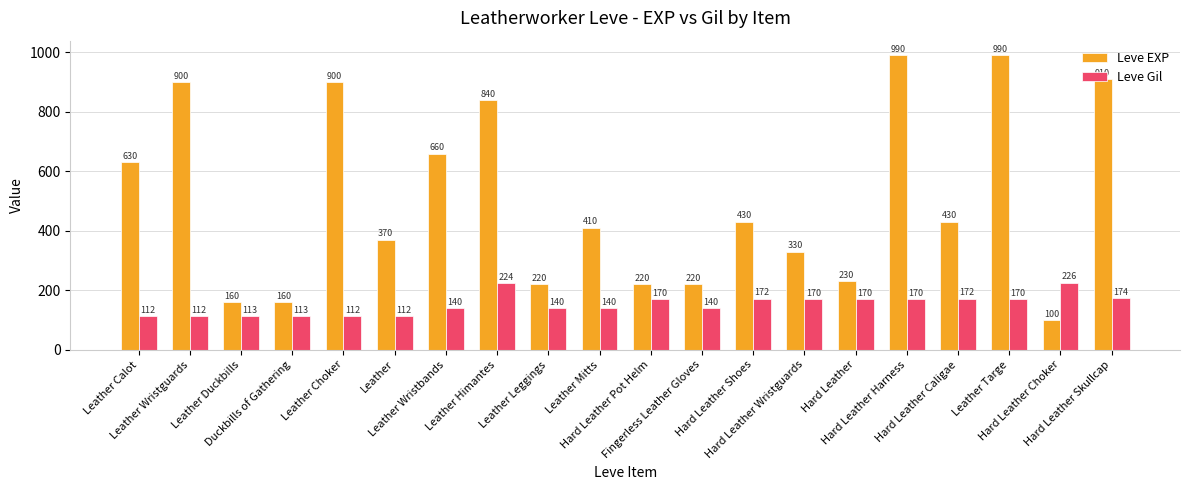

How many data points in Leve EXP are less than 430?

10